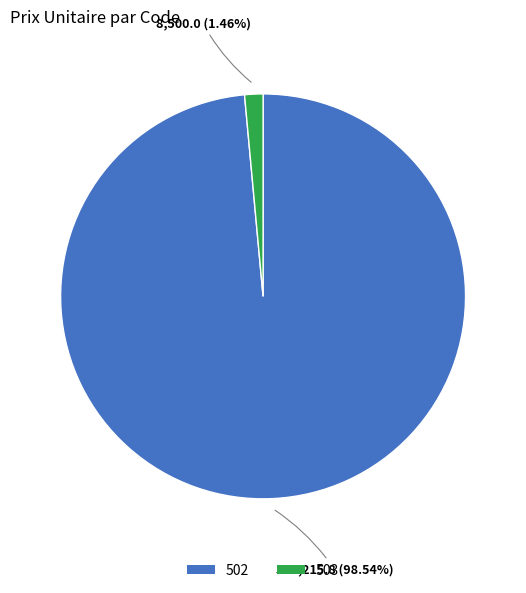

Between 503 and 502, which is larger?

502